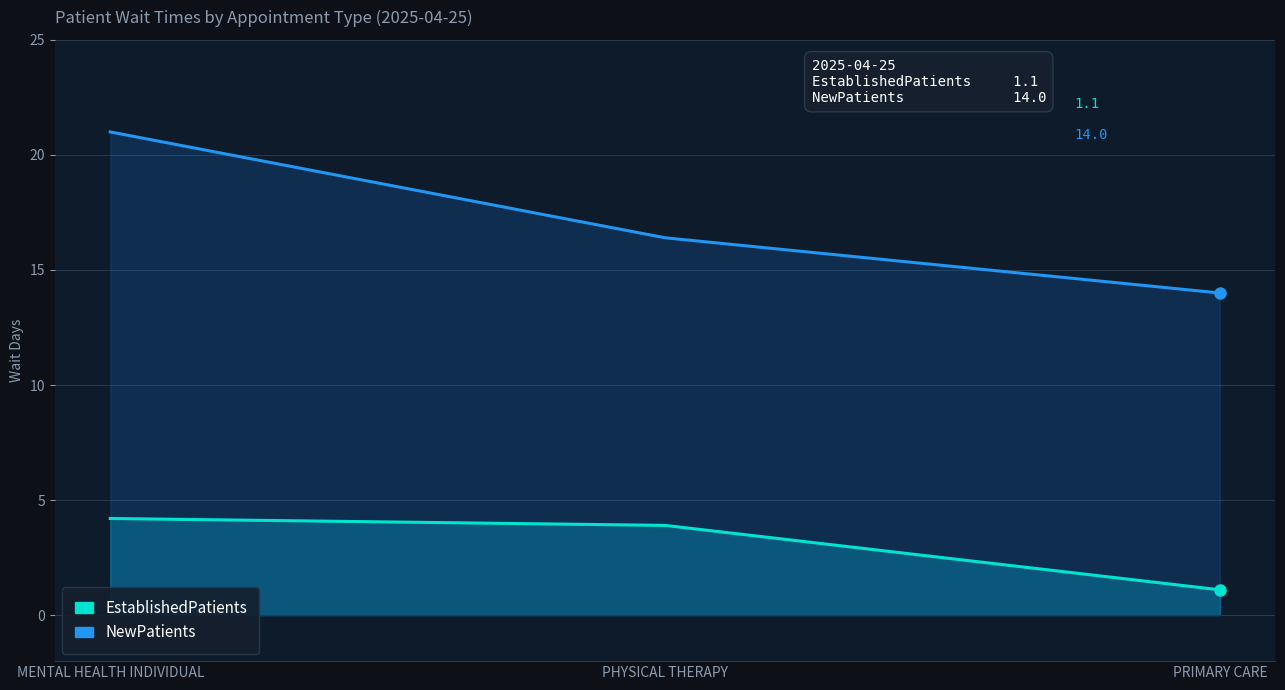

The EstablishedPatients series shows 5.5 at PHYSICAL THERAPY. True or false?

False